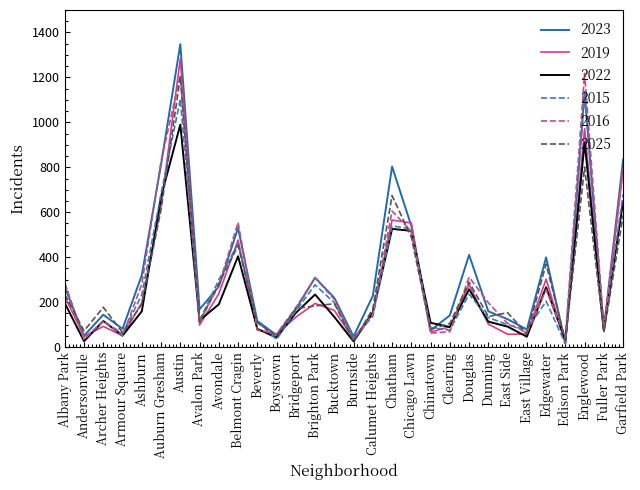

What is the difference between the 2019 values at Bucktown and Austin?

1120